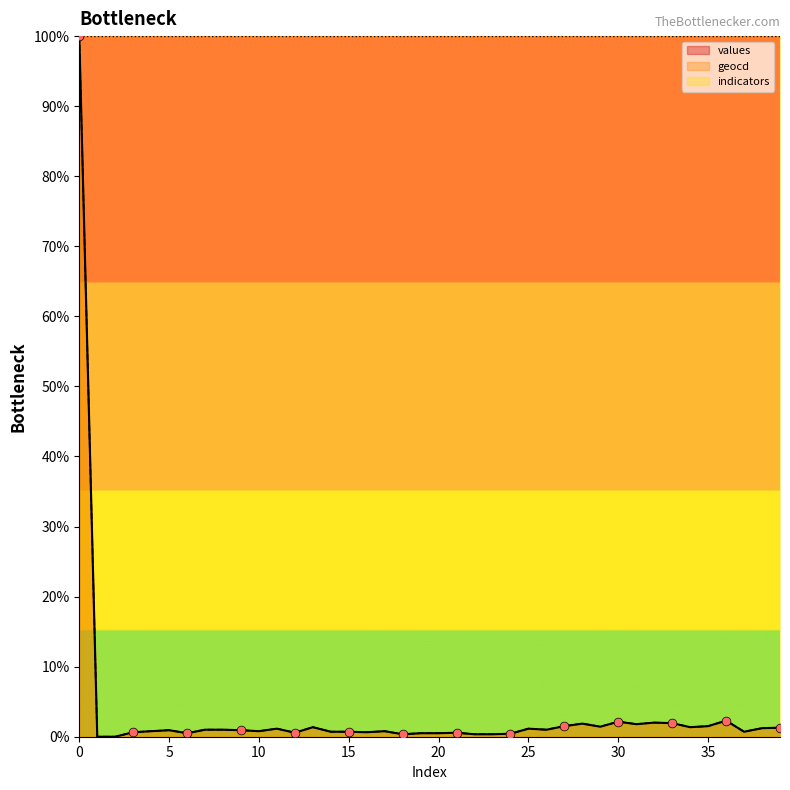

Is the value of geocd at 0 greater than the value of values at 24?

Yes